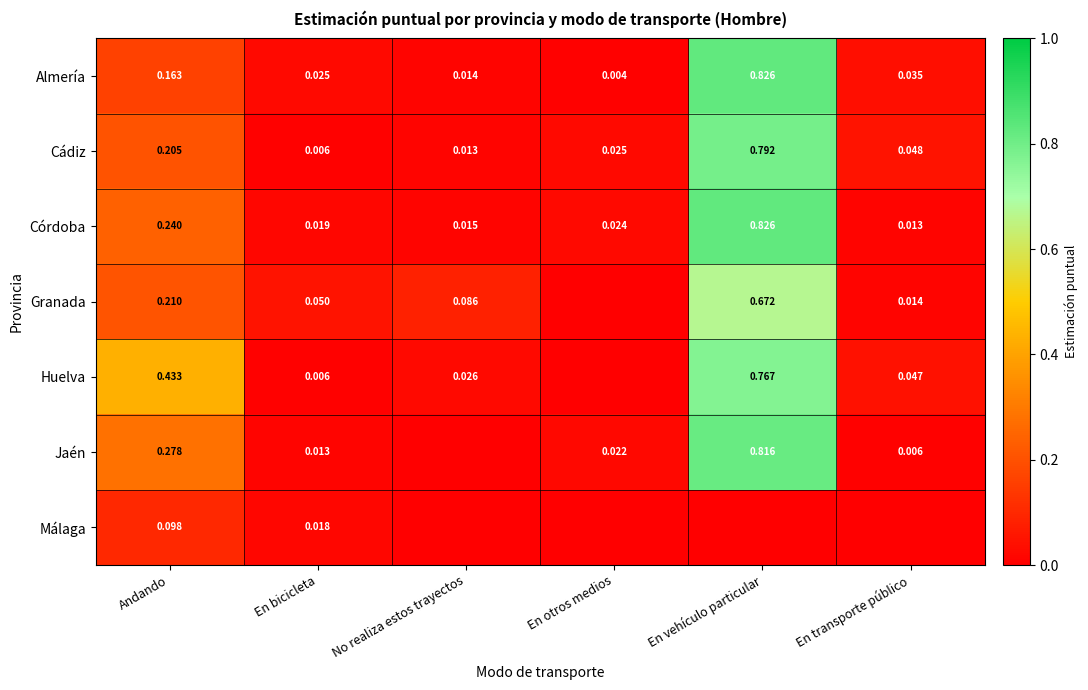

Count the number of data series in this chart.

7